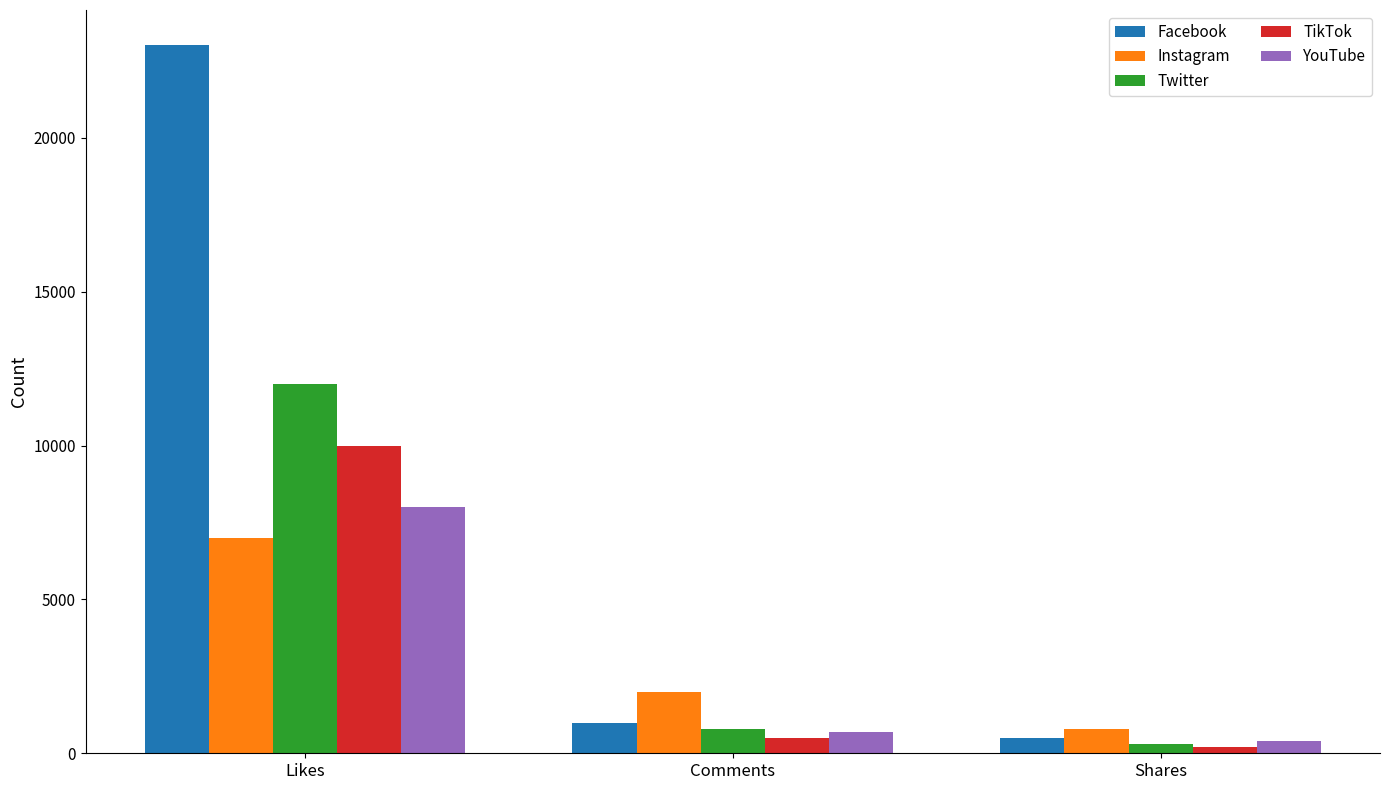

What position from the right is Shares?

1